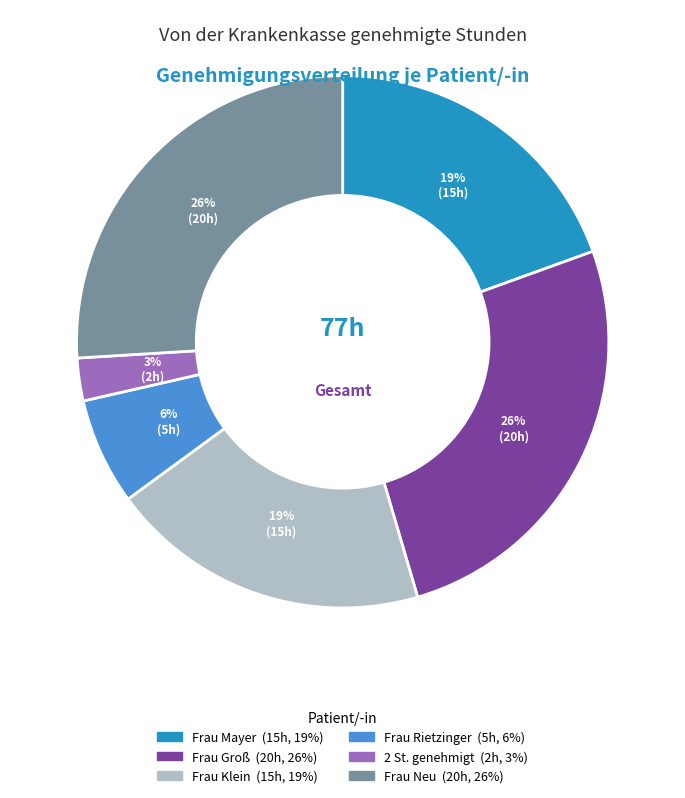

To the nearest percent, what is the difference between the largest and smallest slice percentages?

23%